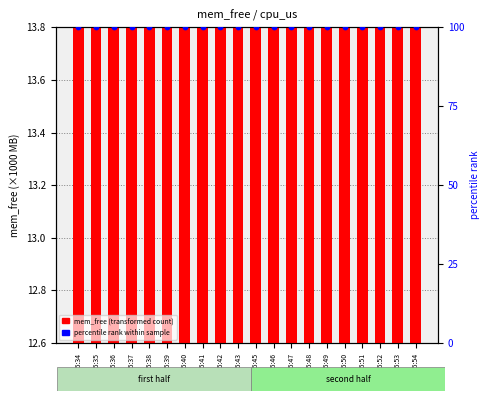

What is the total value across all series at 18:45:39?

13307.0